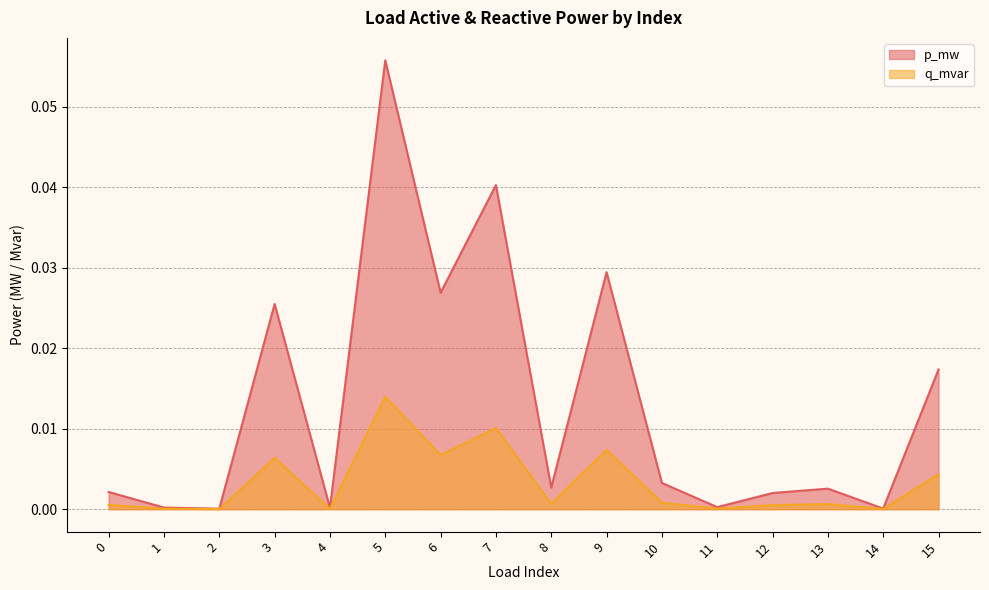

Rank the series by their average value, from lowest to highest.

q_mvar, p_mw